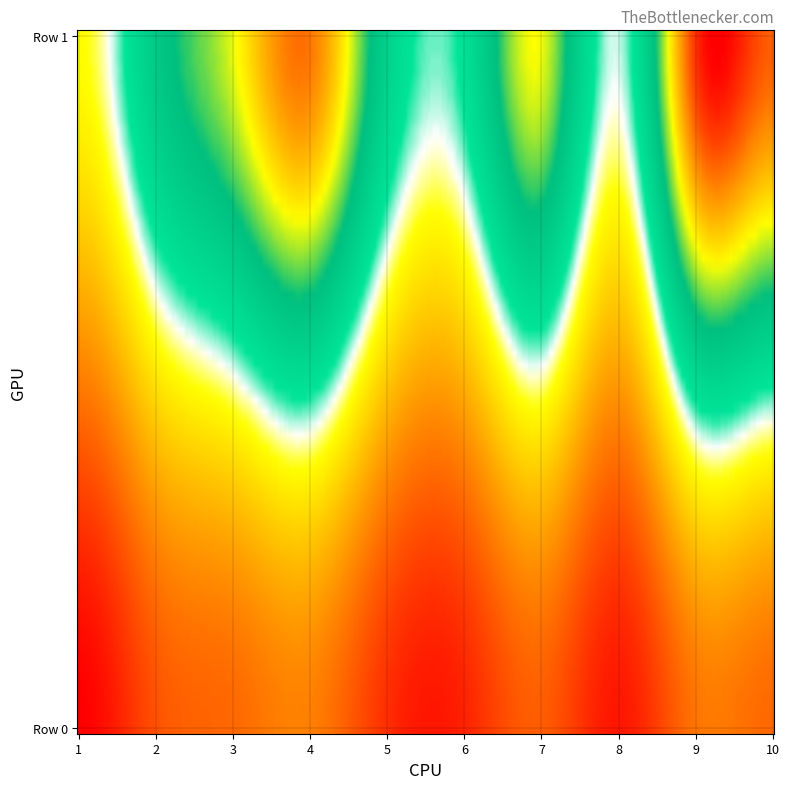

True or false: row0 has a value of 0.1 at 7.

True